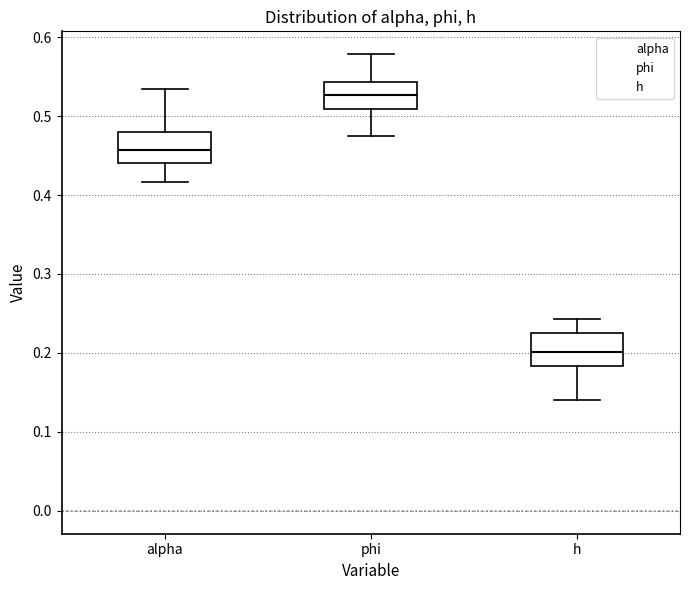

Which box's median line is the lowest?

h